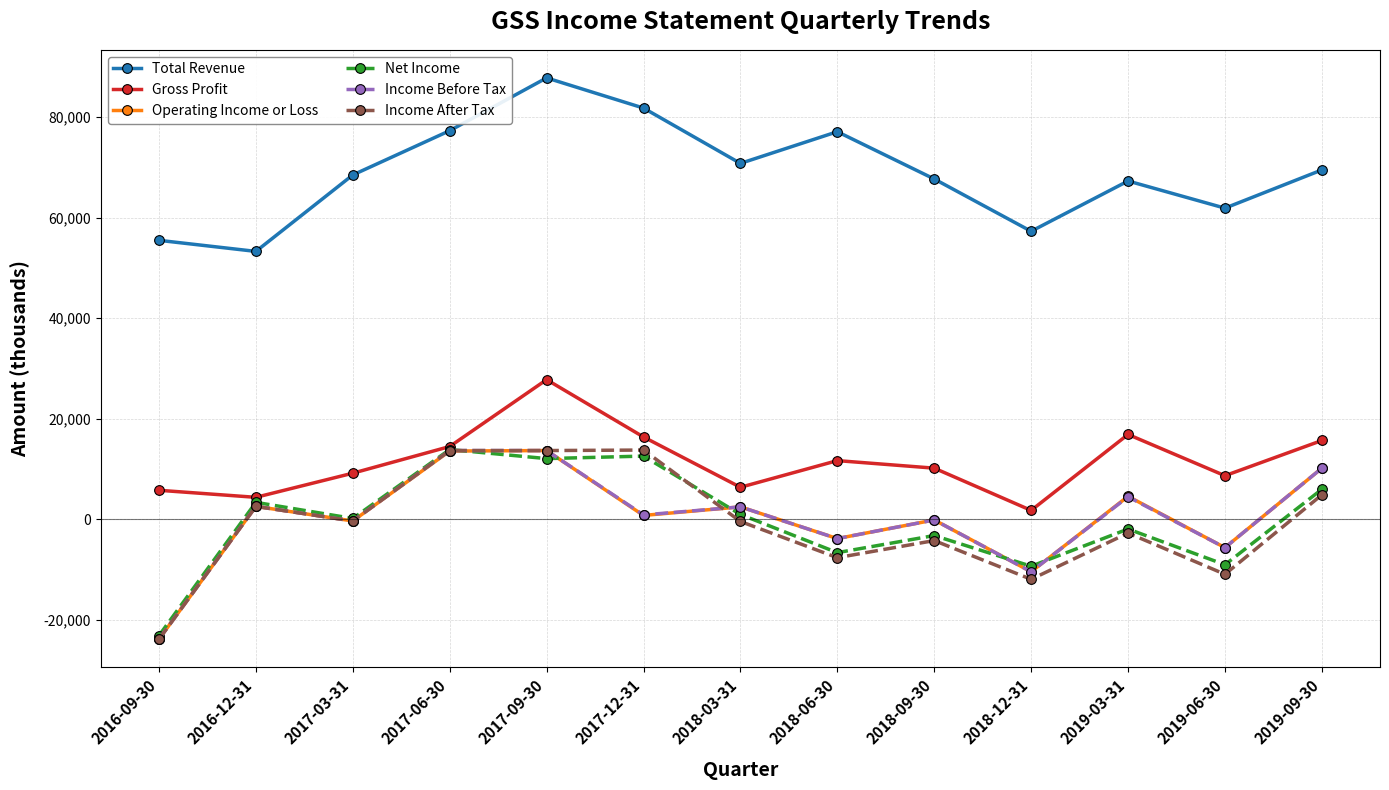

What is the sum of all Operating Income or Loss values?

4000